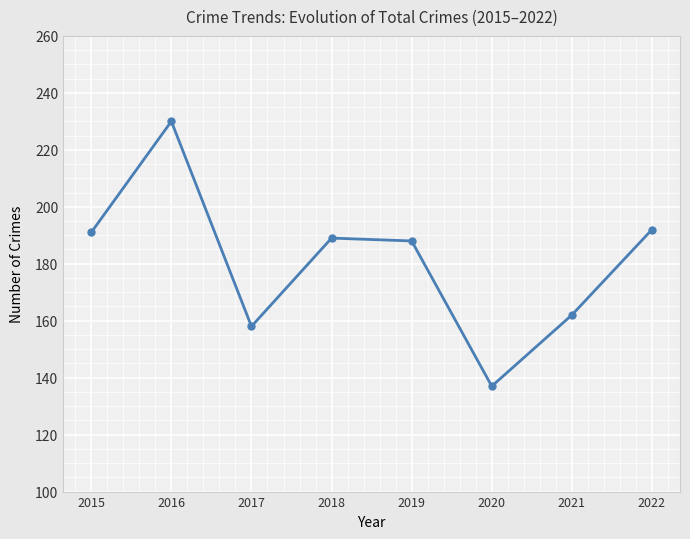

What is the change in value from 2018 to 2021?

-27